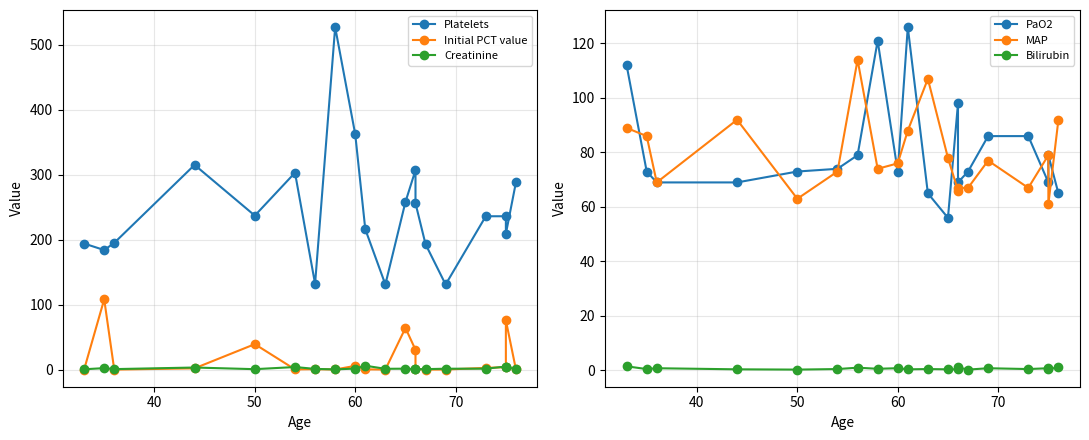

Reading right to left, transcribe all the data shown in this chart.

Platelets: 288.0	209.0	236.0	236.0	131.0	193.0	256.0	307.0	258.0	131.0	216.0	362.0	527.0	132.0	303.0	237.0	315.0	195.0	184.0	194.0
Initial PCT value: 0.5	75.9	3.8	2.6	0.2	0.1	1.4	30.5	64.1	0.1	0.4	5.8	0.2	0.7	0.3	39.2	2.0	0.1	108.2	0.2
Creatinine: 1.1	3.4	4.8	1.4	1.4	0.8	0.7	1.0	1.5	1.3	6.0	1.6	0.4	1.1	4.0	0.7	3.2	0.8	2.3	0.6
PaO2: 65.0	79.0	69.0	86.0	86.0	73.0	69.0	98.0	56.0	65.0	126.0	73.0	121.0	79.0	74.0	73.0	69.0	69.0	73.0	112.0
MAP: 92.0	61.0	79.0	67.0	77.0	67.0	67.0	66.0	78.0	107.0	88.0	76.0	74.0	114.0	73.0	63.0	92.0	69.0	86.0	89.0
Bilirubin: 1.2	0.4	0.8	0.5	0.8	0.3	1.1	0.4	0.4	0.5	0.4	0.8	0.6	1.0	0.5	0.3	0.4	0.8	0.5	1.5